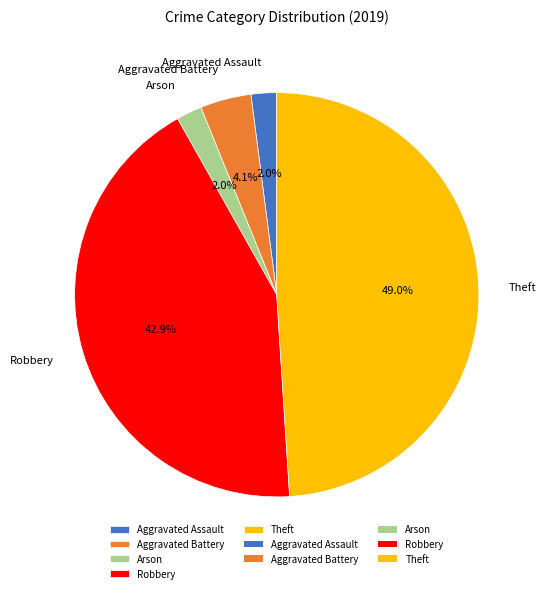

What percentage is the Aggravated Assault slice, to the nearest percent?

2%